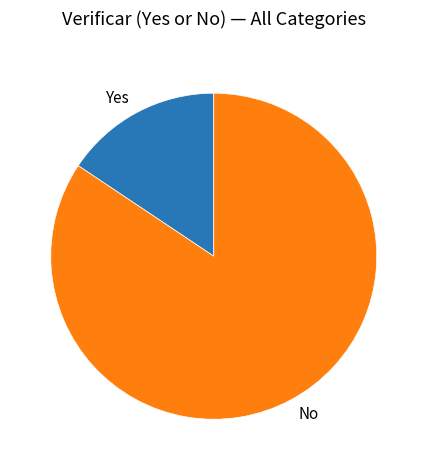

What is the smallest slice in the pie chart?

Yes